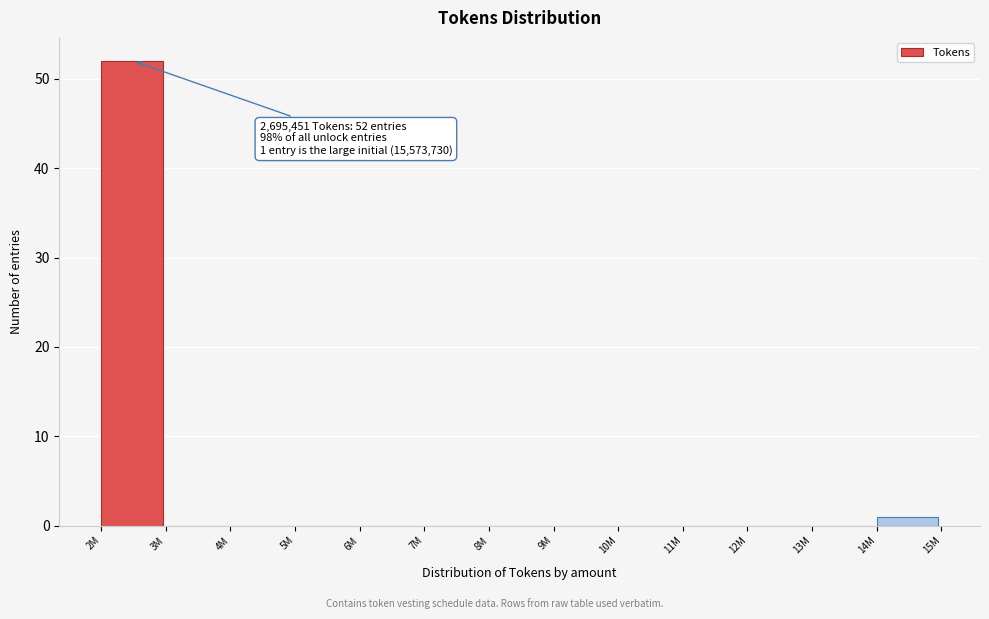

Reading left to right, transcribe all the data shown in this chart.

2M=52	3M=0	4M=0	5M=0	6M=0	7M=0	8M=0	9M=0	10M=0	11M=0	12M=0	13M=0	14M=1